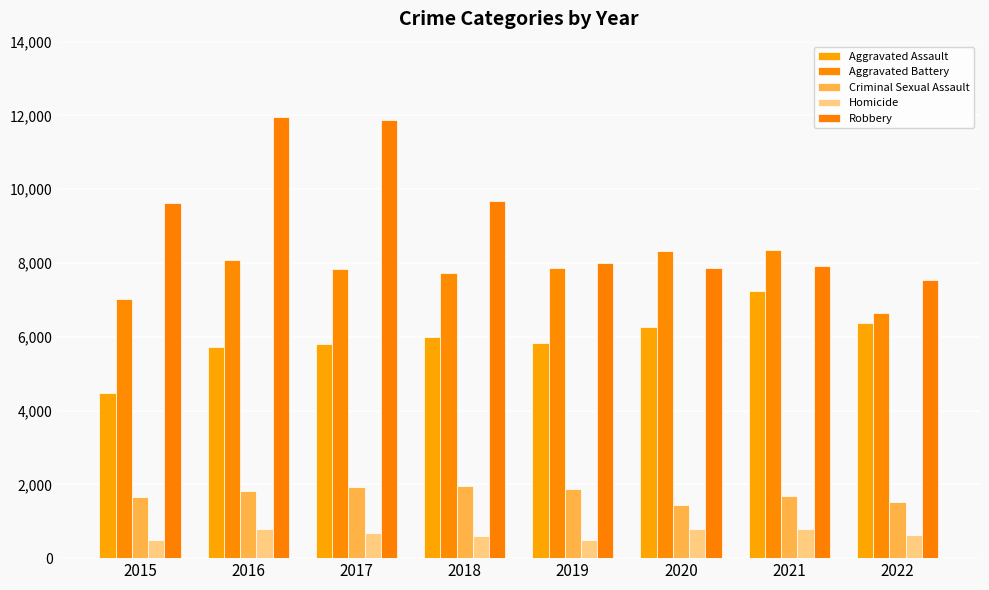

How many data points in Robbery are less than 9638?

4